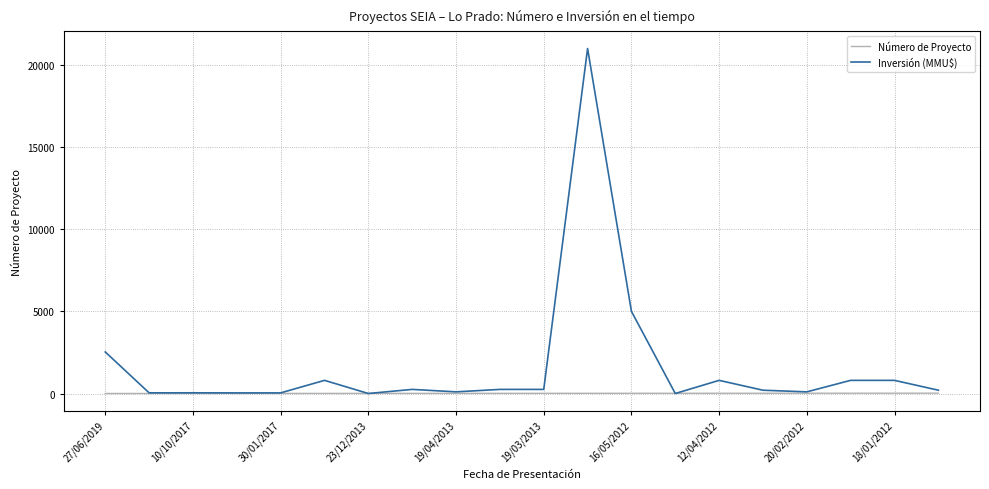

Which series has the largest total across all categories?

Inversión (MMU$)